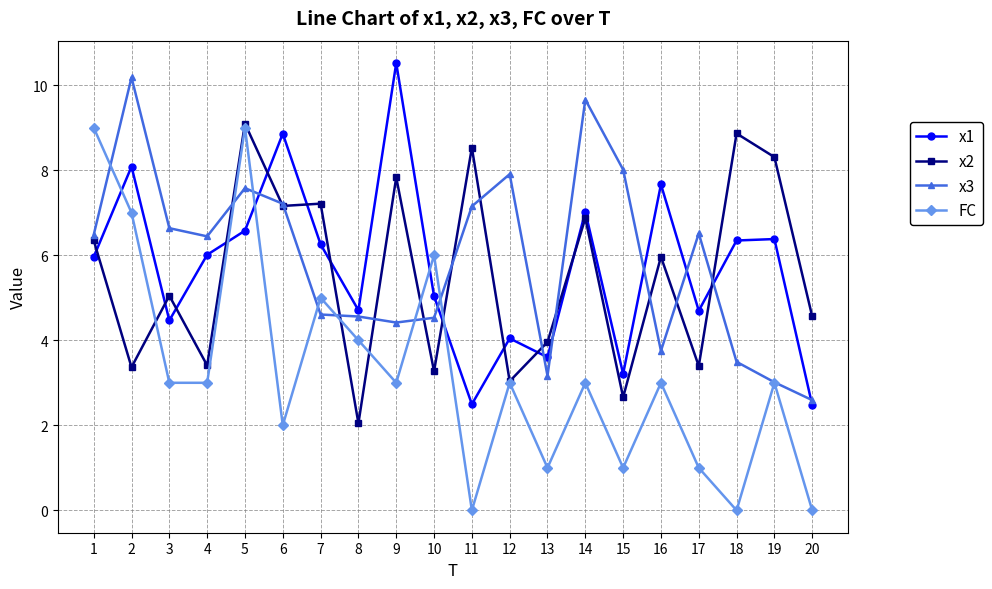

What is the sum of all x1 values?

114.4